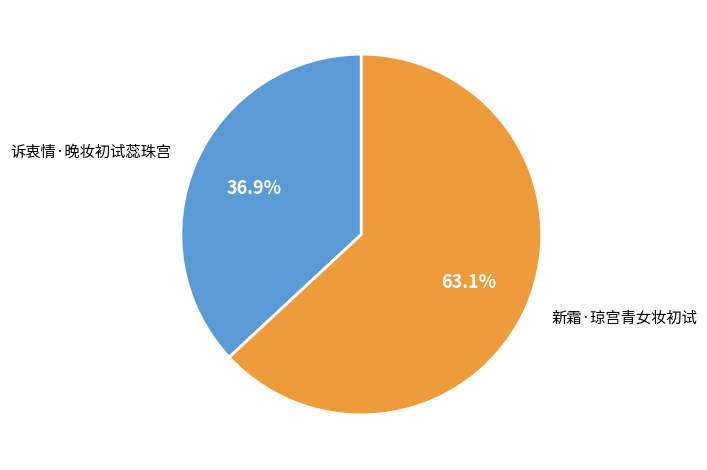

Count the number of slices in the pie.

2